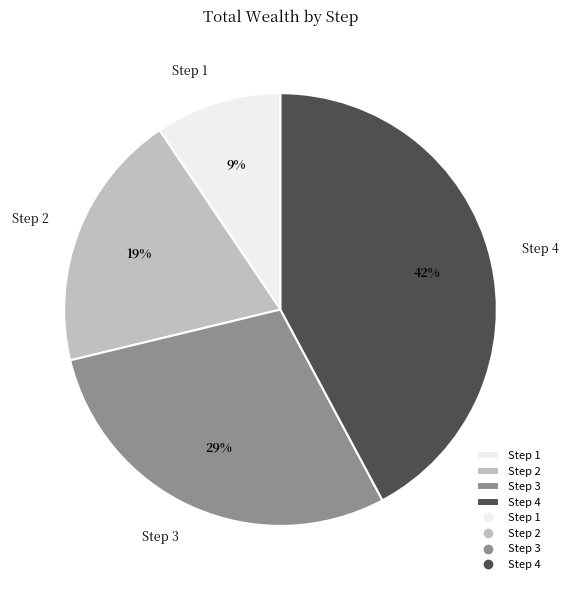

What is the largest slice in the pie chart?

Step 4